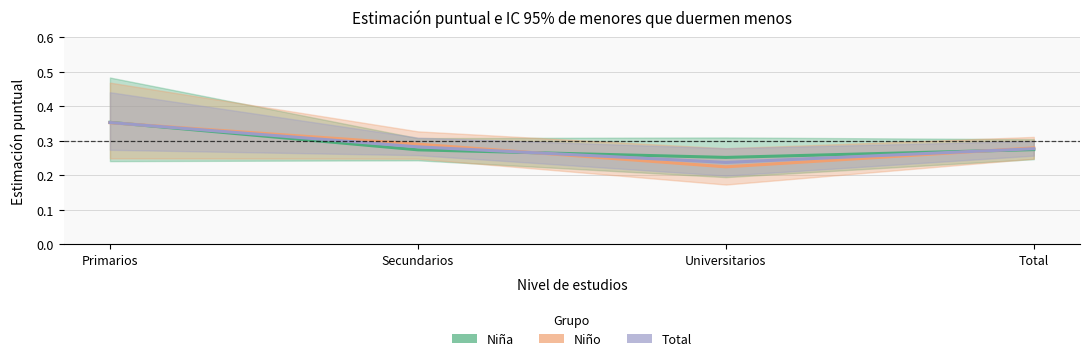

Which category has the highest value across all series?

Primarios